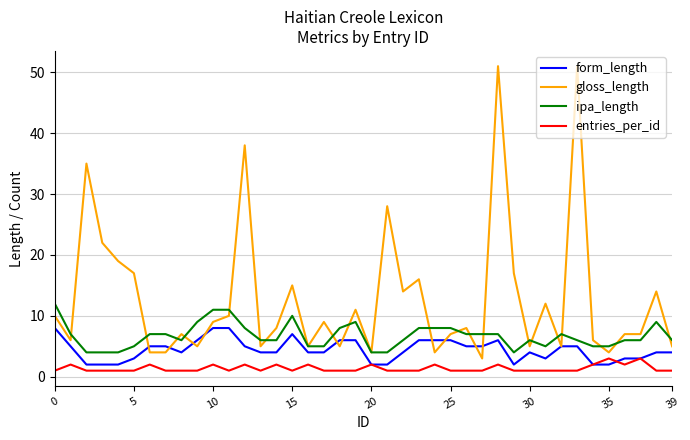

True or false: ipa_length and form_length cross at least once.

False